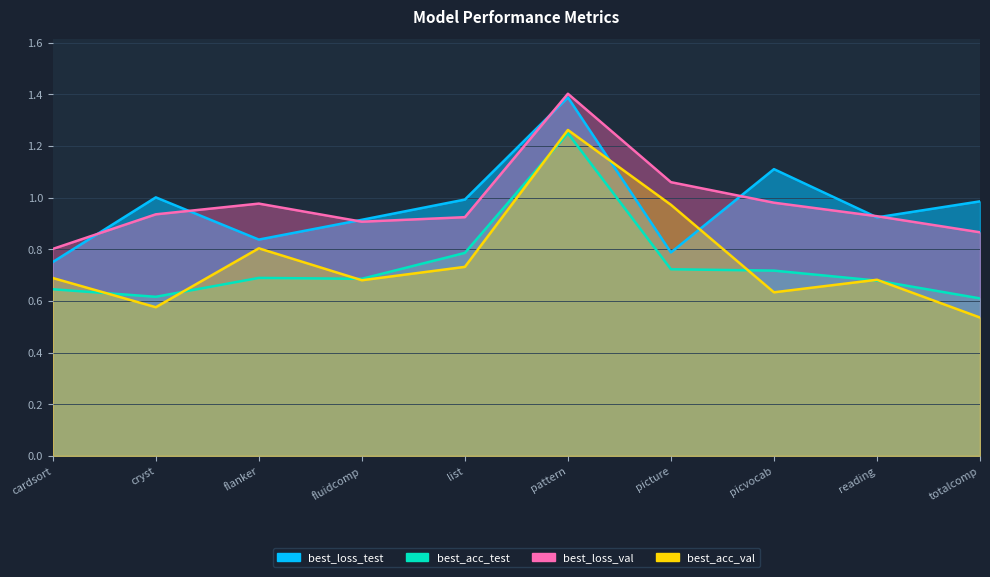

The value of best_loss_val at picvocab is 1.0. True or false?

True